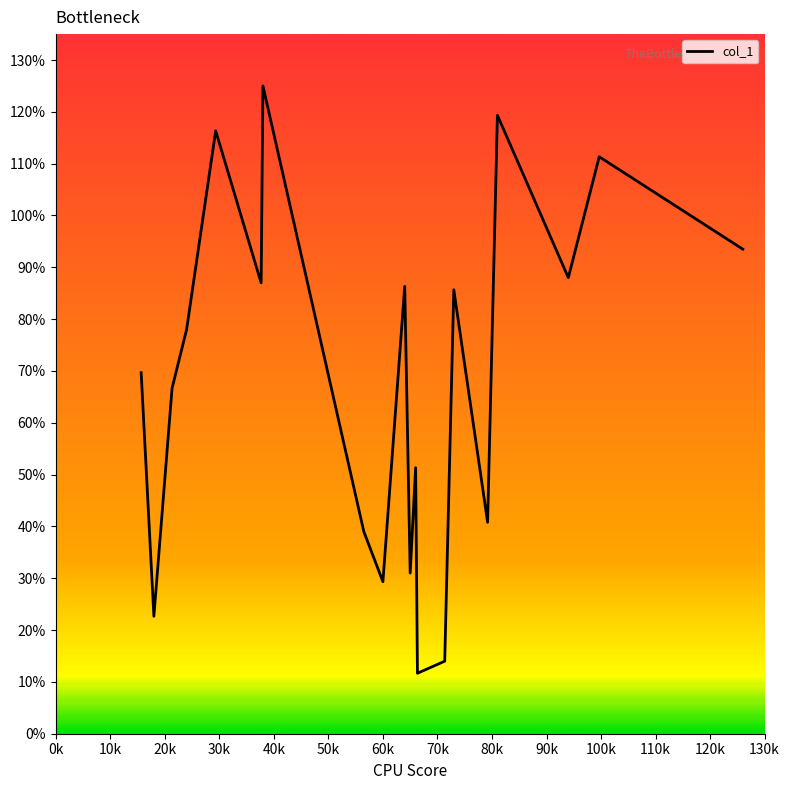

What is the difference between the maximum and minimum values?

113.3